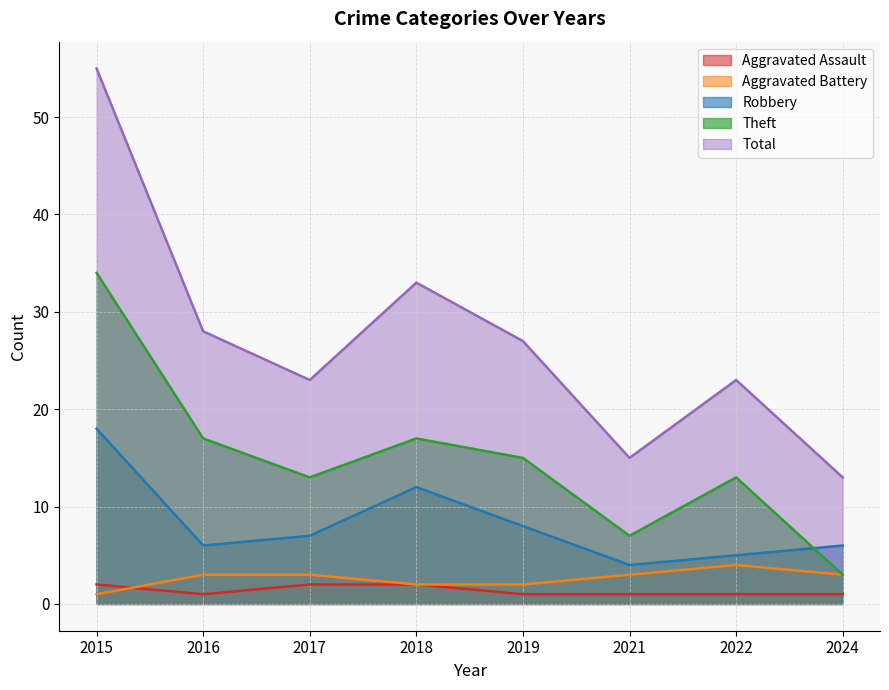

True or false: Aggravated Battery has more than 0 interior local peaks.

True